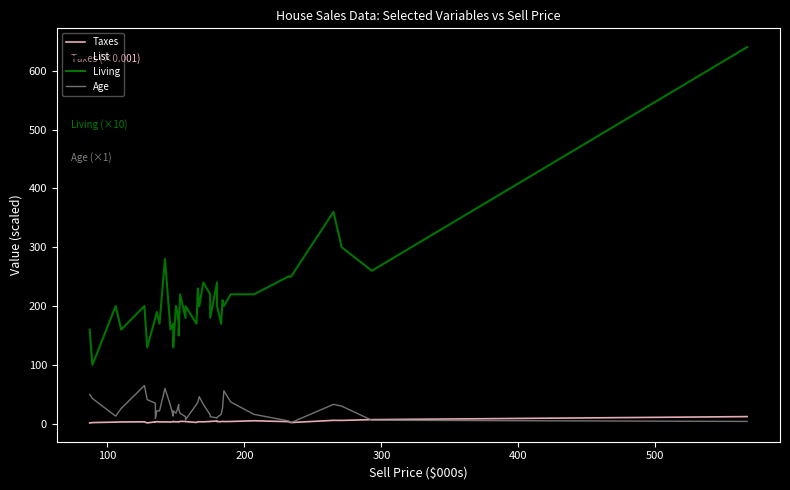

True or false: Taxes and Living cross at least once.

False